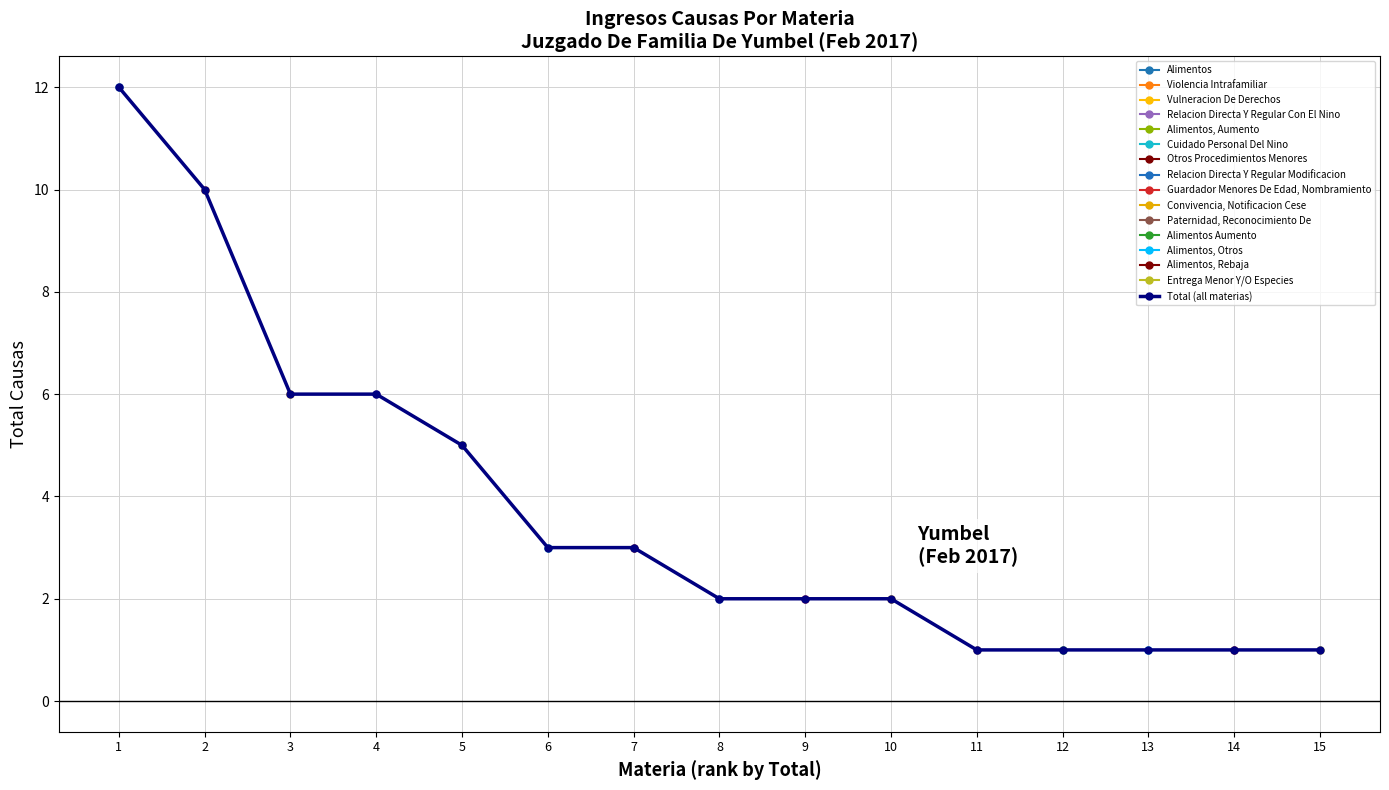

What is the value of the 9th point from the left?

2